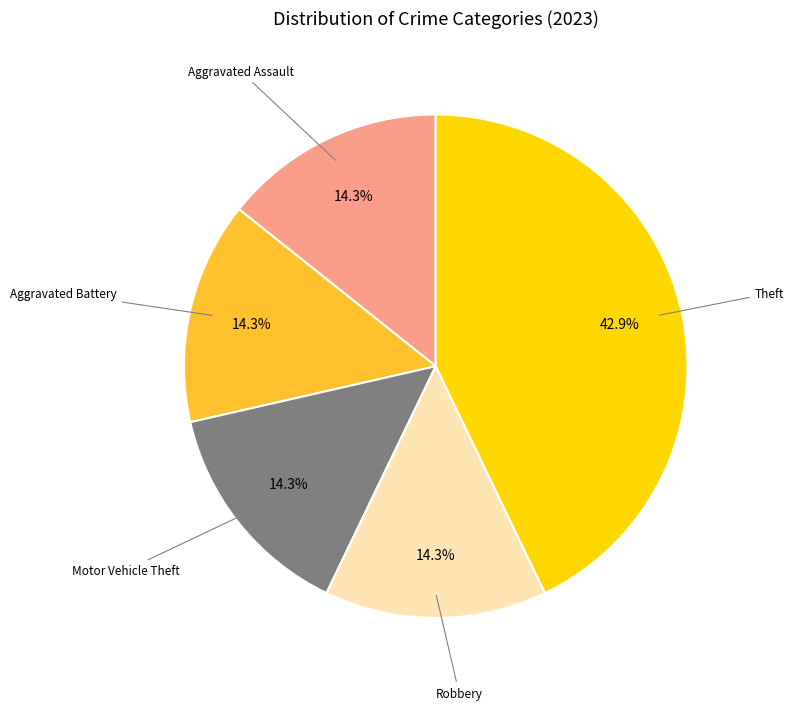

To the nearest percent, what is the difference between the largest and smallest slice percentages?

29%